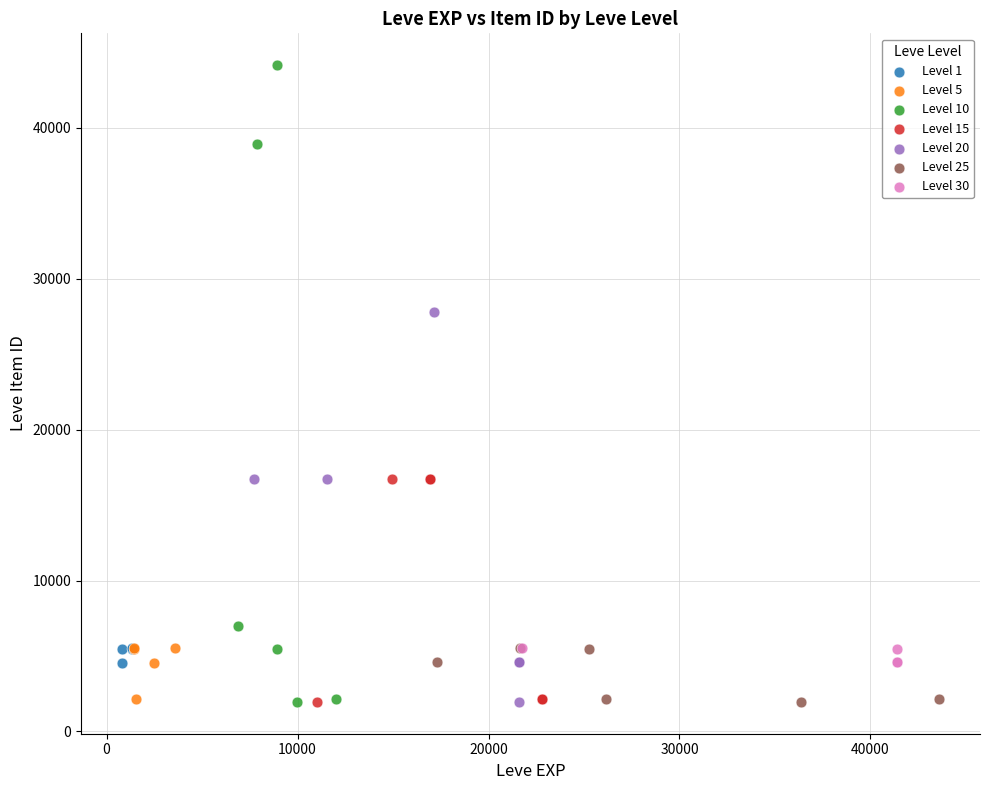

Which series has the largest Y range (max minus min)?

Level 10